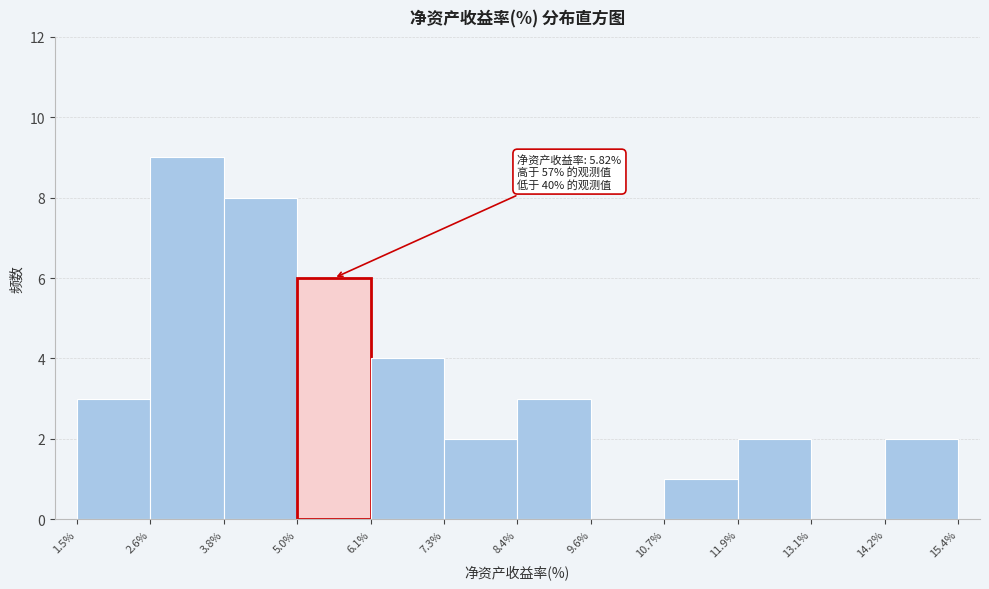

Which range on the x-axis has the tallest bar?

2.6% to 3.8%